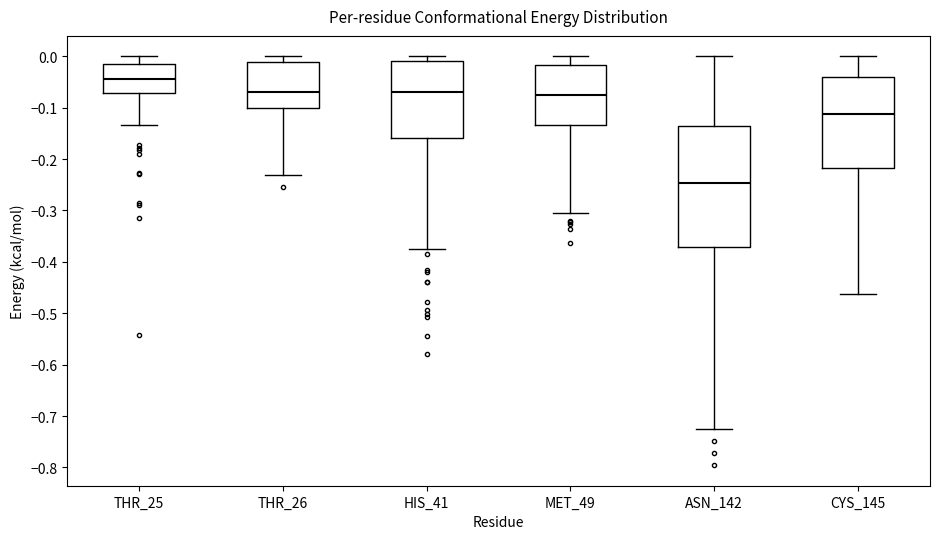

Reading left to right, transcribe this box plot: for each box, give where its median line is, the range the box spans, and where its two whiskers end, as read against the y-axis. The values are not printed on the chart, so give them approximately, as read against the axis.

THR_25: median -0.04, box -0.07 to -0.02, whiskers -0.13 to 0.00
THR_26: median -0.07, box -0.10 to -0.01, whiskers -0.23 to 0.00
HIS_41: median -0.07, box -0.16 to -0.01, whiskers -0.38 to 0.00
MET_49: median -0.08, box -0.13 to -0.02, whiskers -0.31 to 0.00
ASN_142: median -0.25, box -0.37 to -0.13, whiskers -0.73 to 0.00
CYS_145: median -0.11, box -0.22 to -0.04, whiskers -0.46 to 0.00